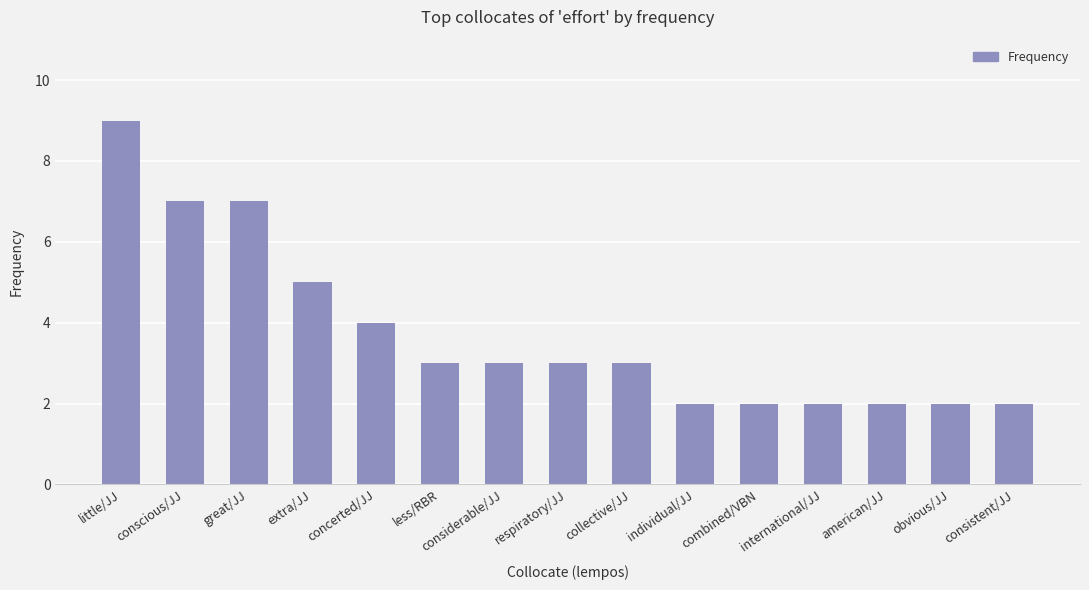

What is the average value?

4